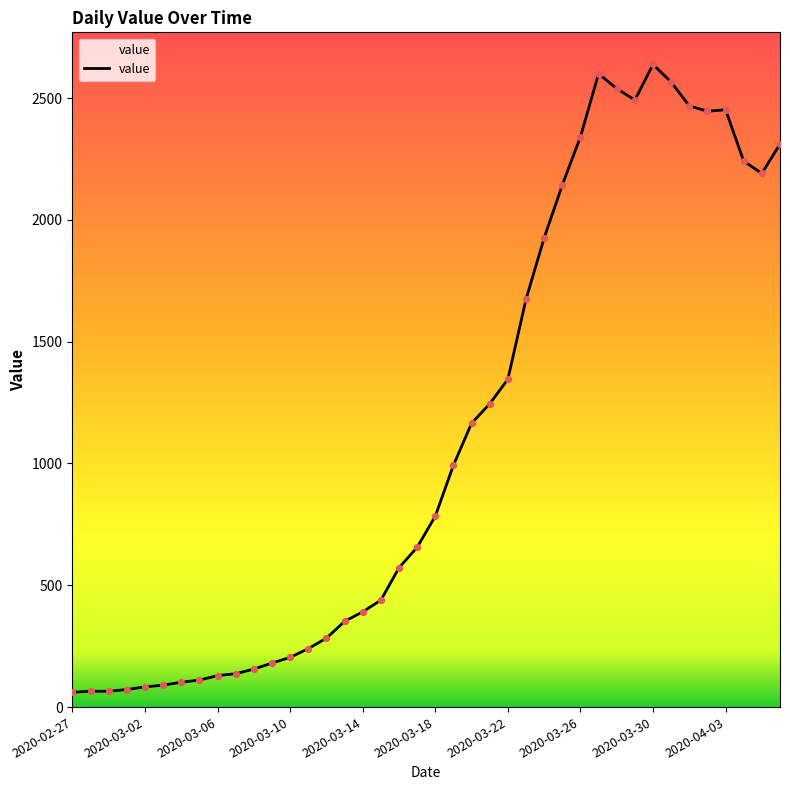

Approximately how many times larger is the value at 20 compared to 25?

0.5